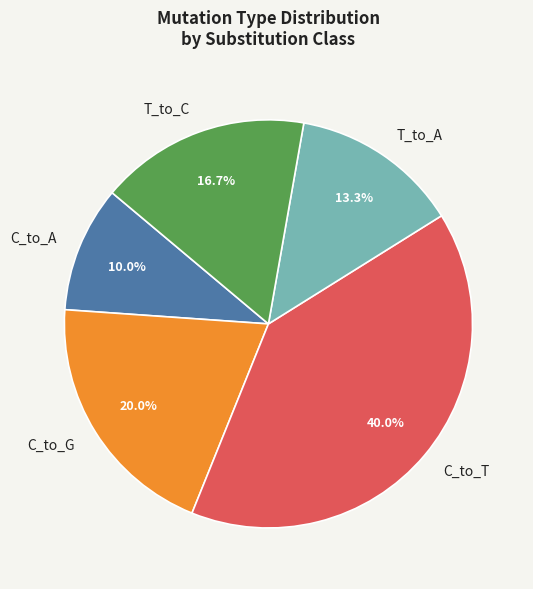

Is it true that T_to_A is 1% of the pie?

False